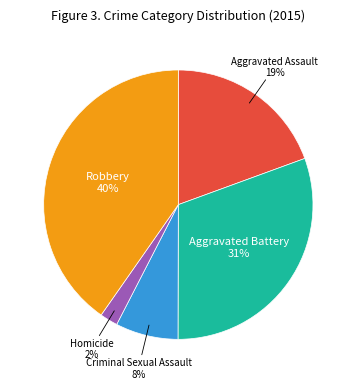

Do Criminal Sexual Assault and Aggravated Battery together represent more than half of the pie?

No